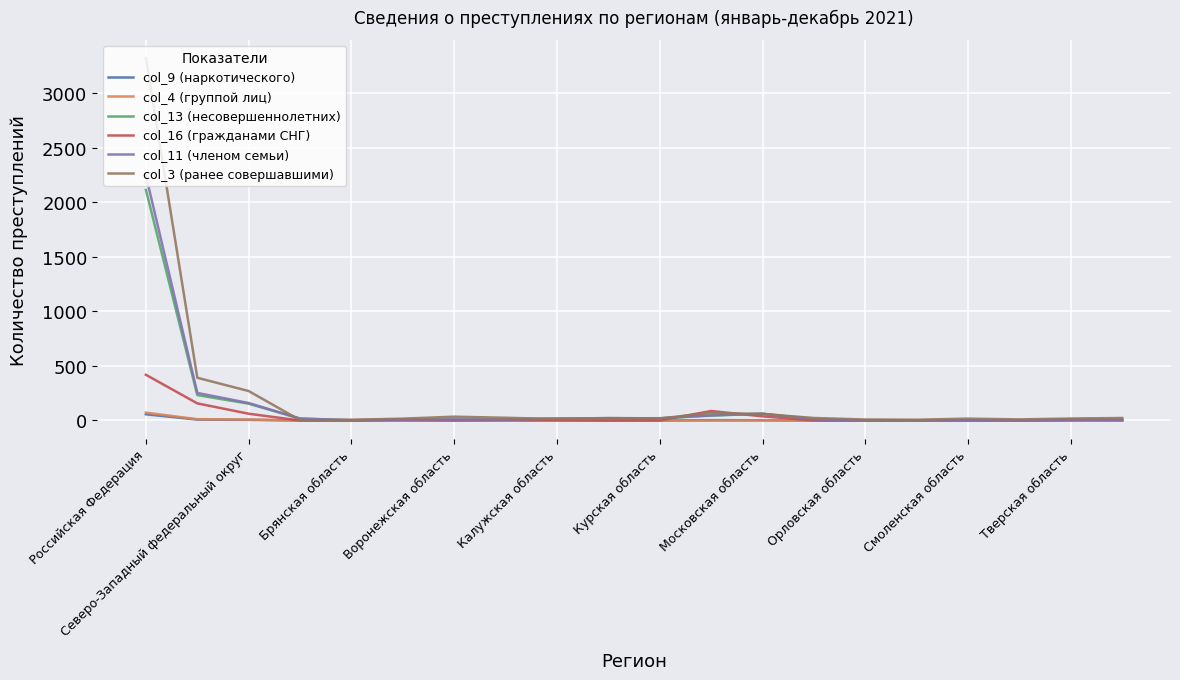

Which series has the largest range (max minus min)?

col_3 (ранее совершавшими)